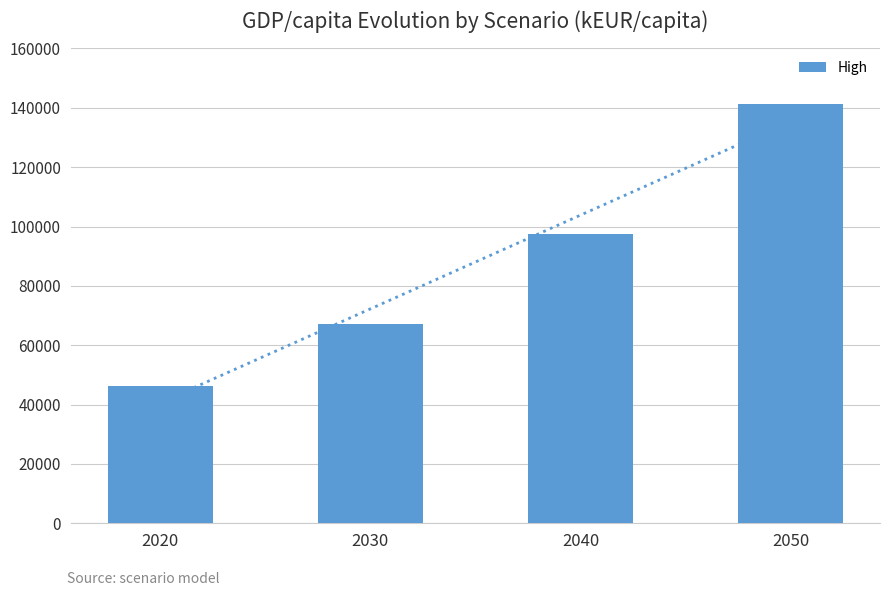

Which category has the lowest value across all series?

2020